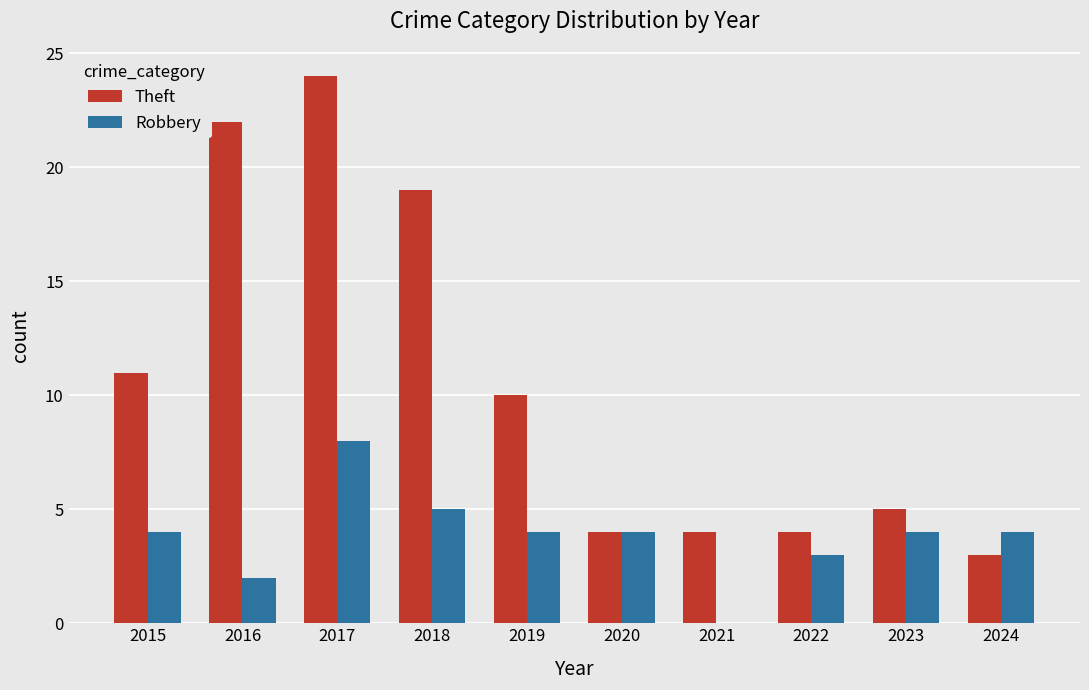

How many groups of bars are there?

10